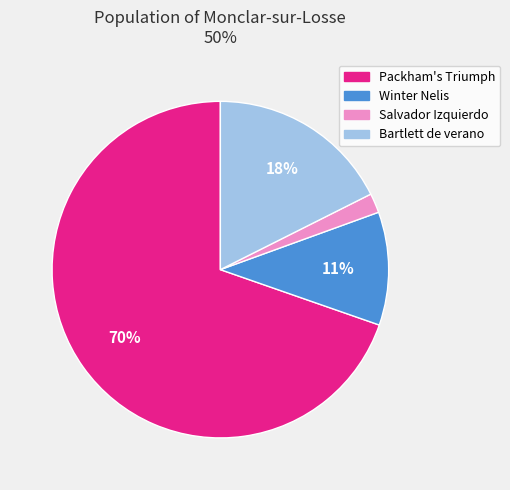

How many slices are in this pie chart?

4